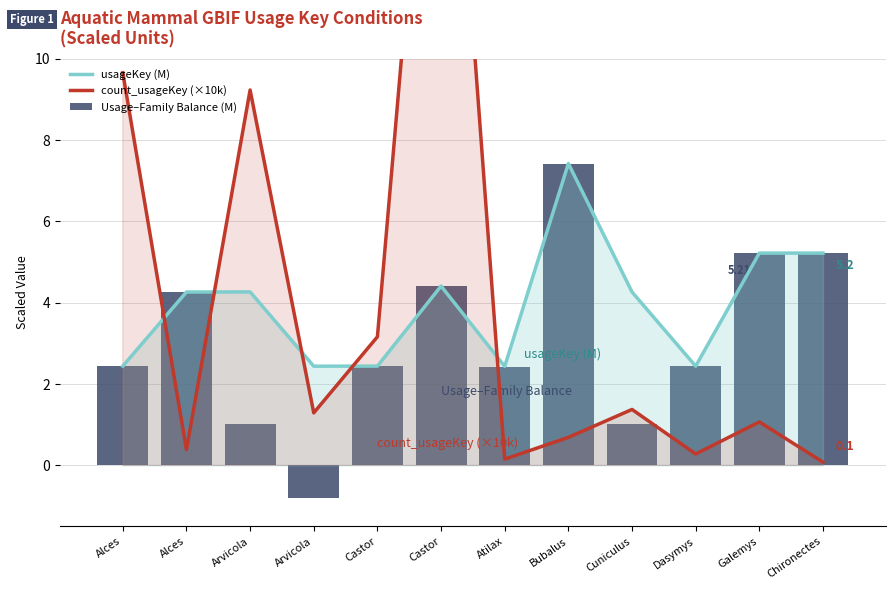

List the labels in order of Usage–Family Balance (M) value, largest first.

Bubalus, Chironectes, Galemys, Castor, Alces, Alces, Castor, Dasymys, Atilax, Arvicola, Cuniculus, Arvicola